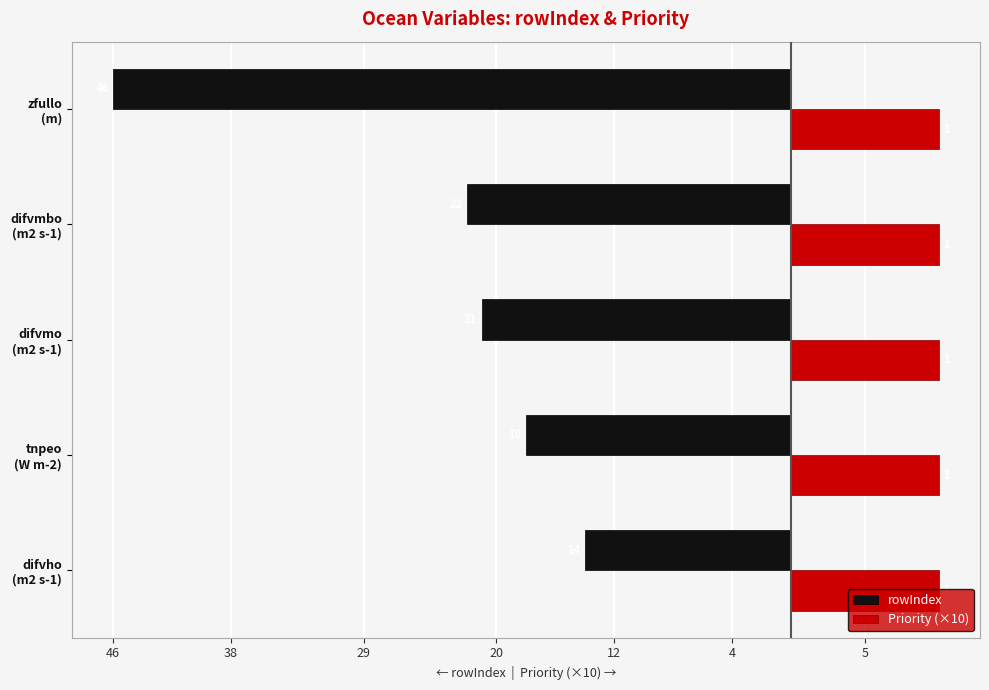

Reading left to right, what are all the values shown in this chart?

rowIndex: -14.0	-18.0	-21.0	-22.0	-46.0
Priority (×10): 0.3	0.3	0.3	0.3	0.3